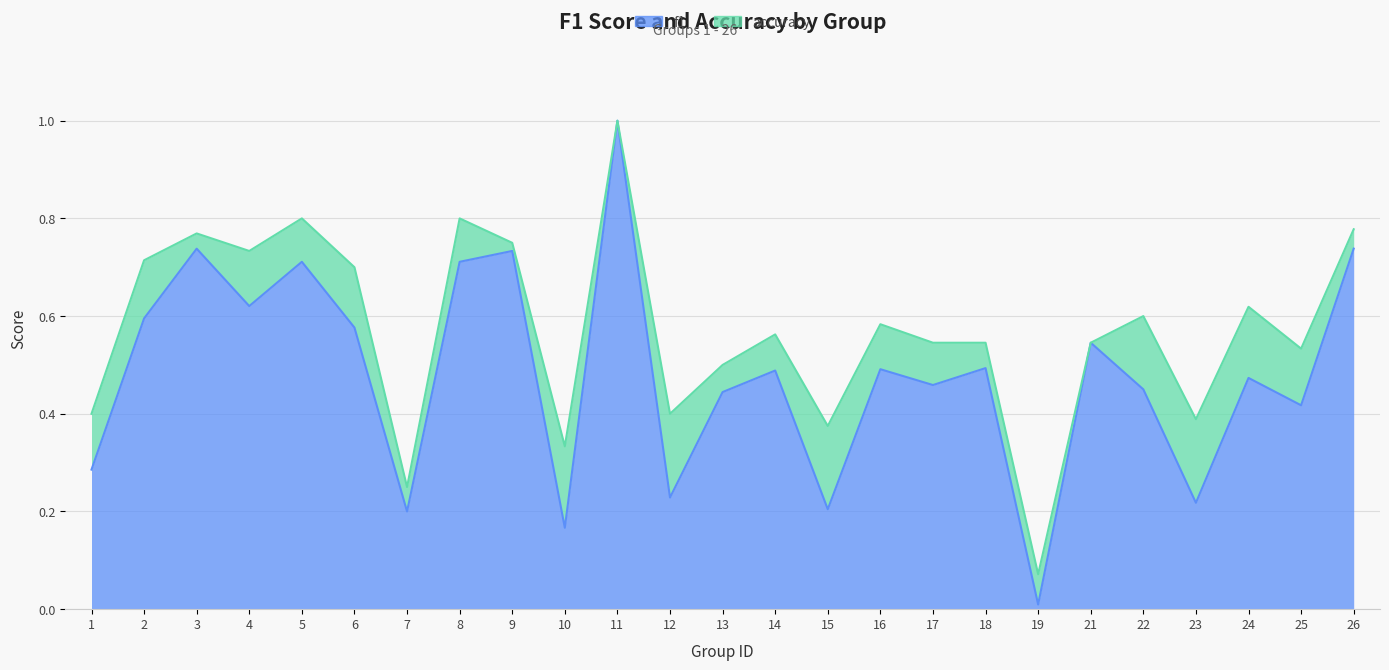

Which category has the highest value across all series?

11